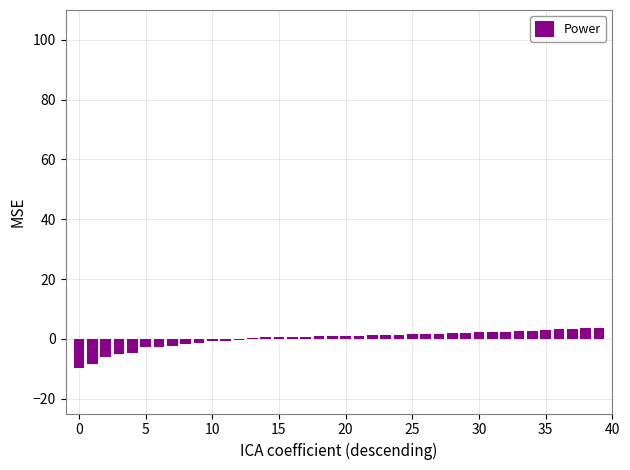

What is the maximum value shown in the chart?

3.5